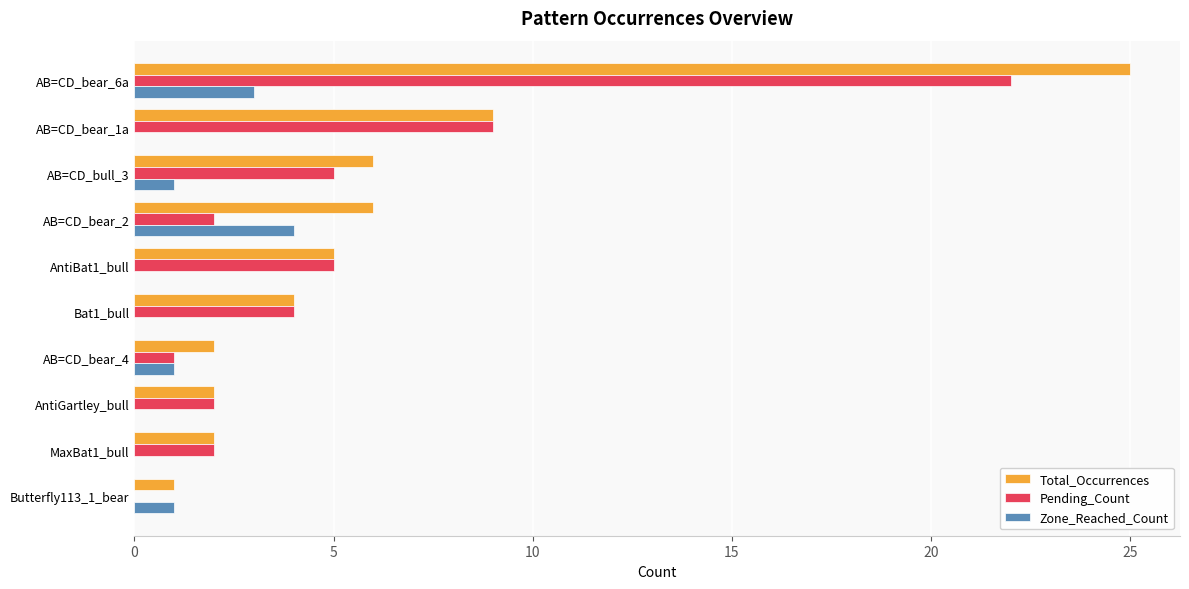

Between AB=CD_bear_1a and Butterfly113_1_bear, which series saw the biggest shift?

Pending_Count